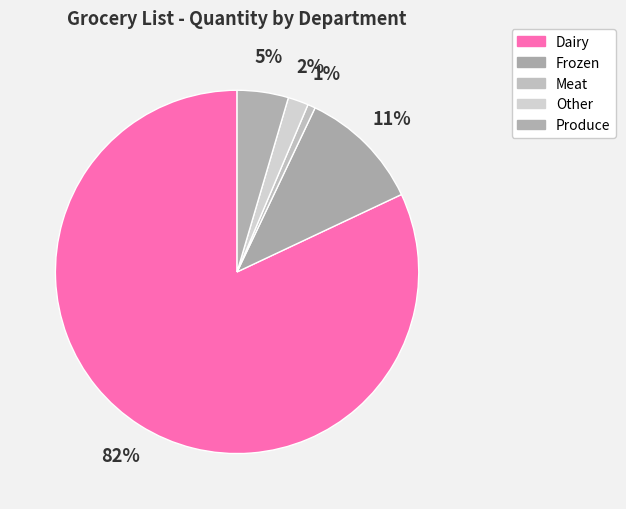

What is the smallest slice in the pie chart?

Meat